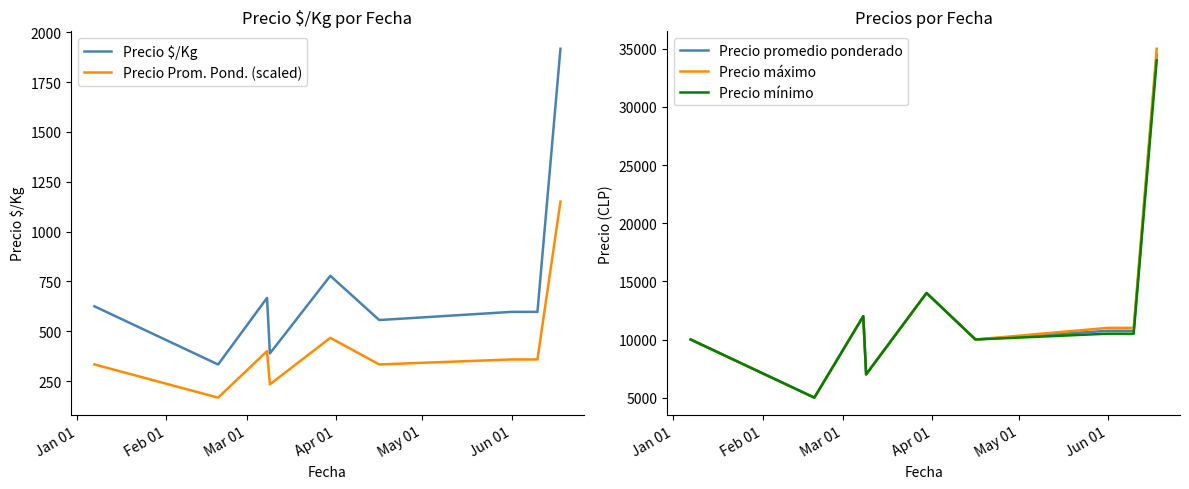

What are all the series names shown in the legend?

Precio $/Kg, Precio Prom. Pond. (scaled), Precio promedio ponderado, Precio máximo, Precio mínimo